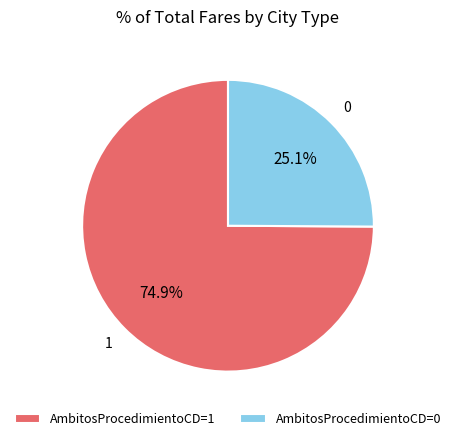

Approximately how many times larger is the value at AmbitosProcedimientoCD=0 compared to AmbitosProcedimientoCD=1?

0.3